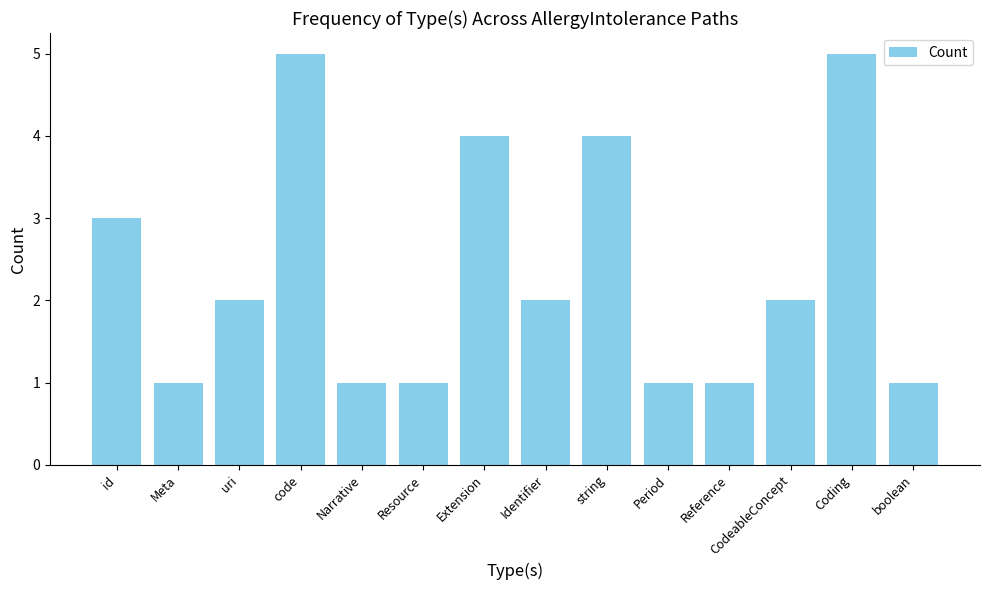

Approximately how many times larger is the value at Meta compared to Period?

1.0